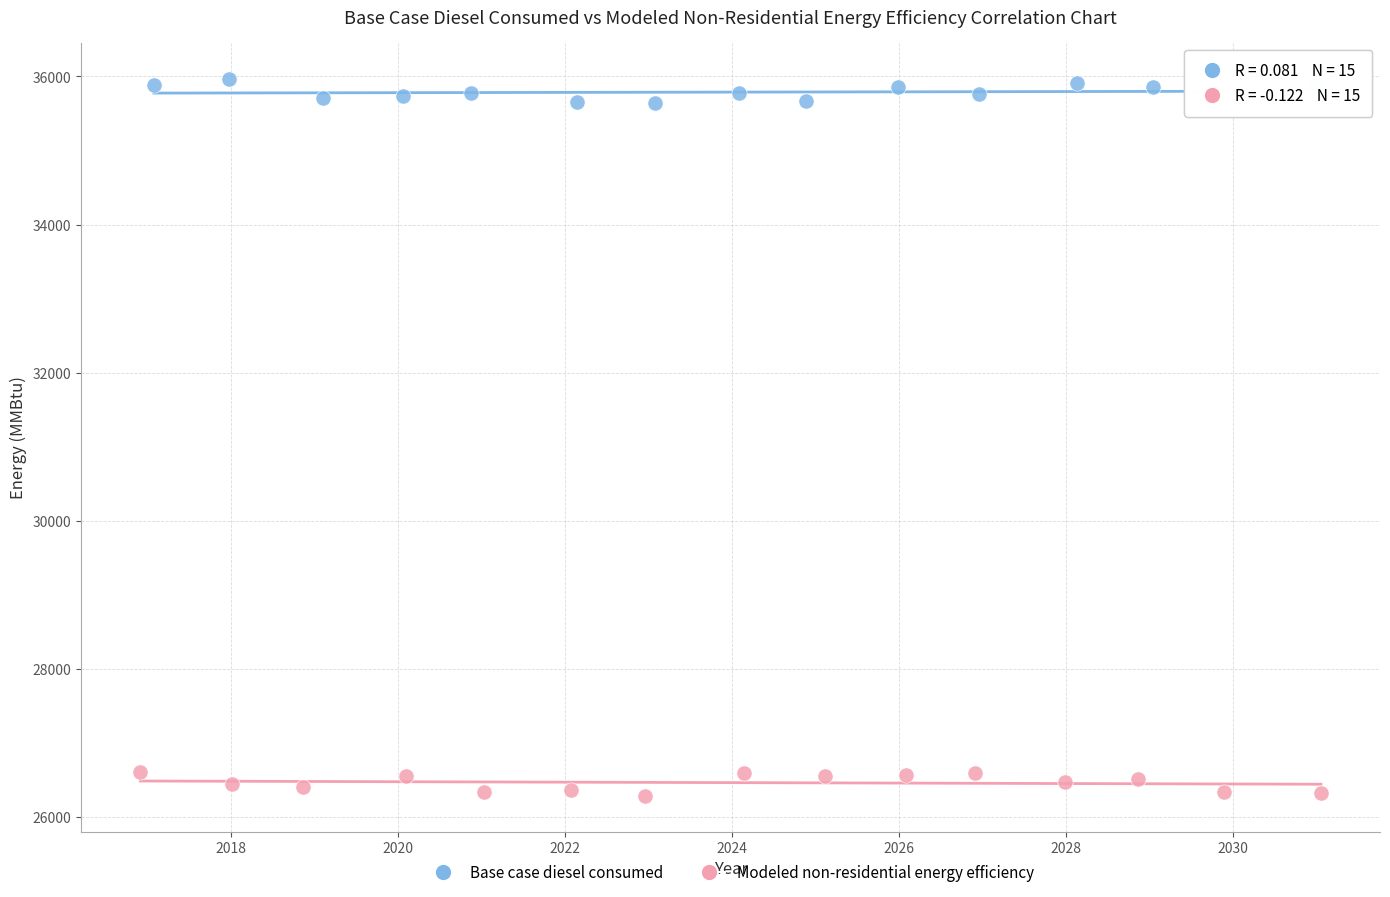

What are all the series names shown in the legend?

Base case diesel consumed, Modeled non-residential energy efficiency